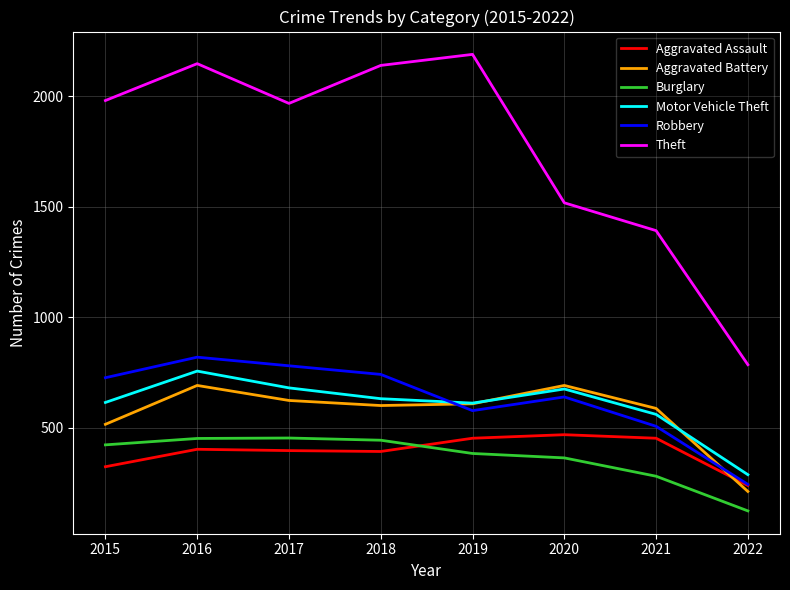

What is the difference between the Aggravated Assault values at 2015 and 2021?

129